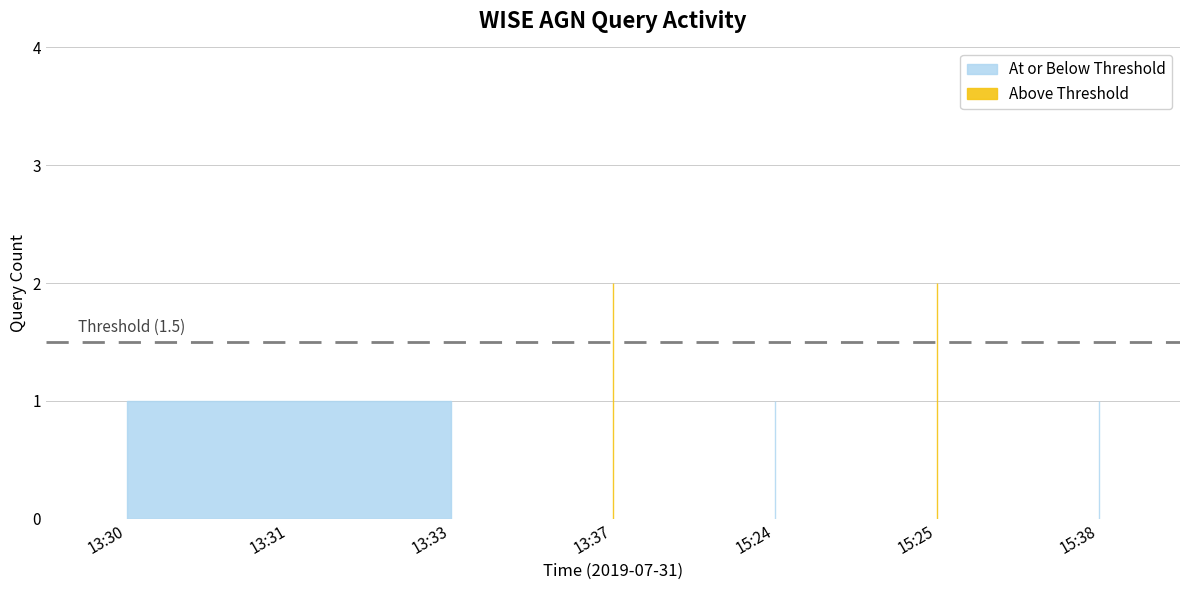

Rank the categories by value from lowest to highest.

13:30, 13:31, 13:33, 15:24, 15:38, 13:37, 15:25